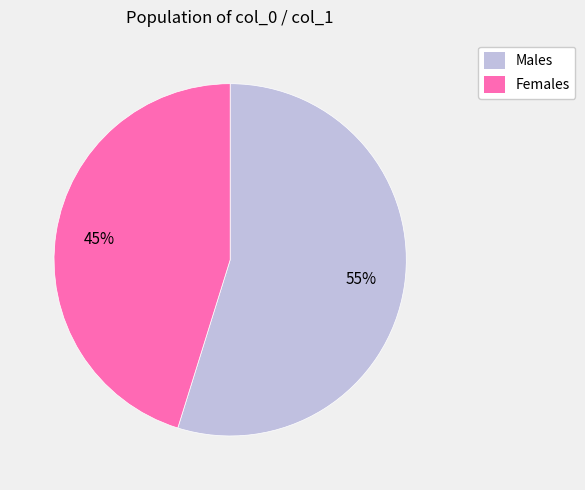

Does any single category account for the majority?

Yes